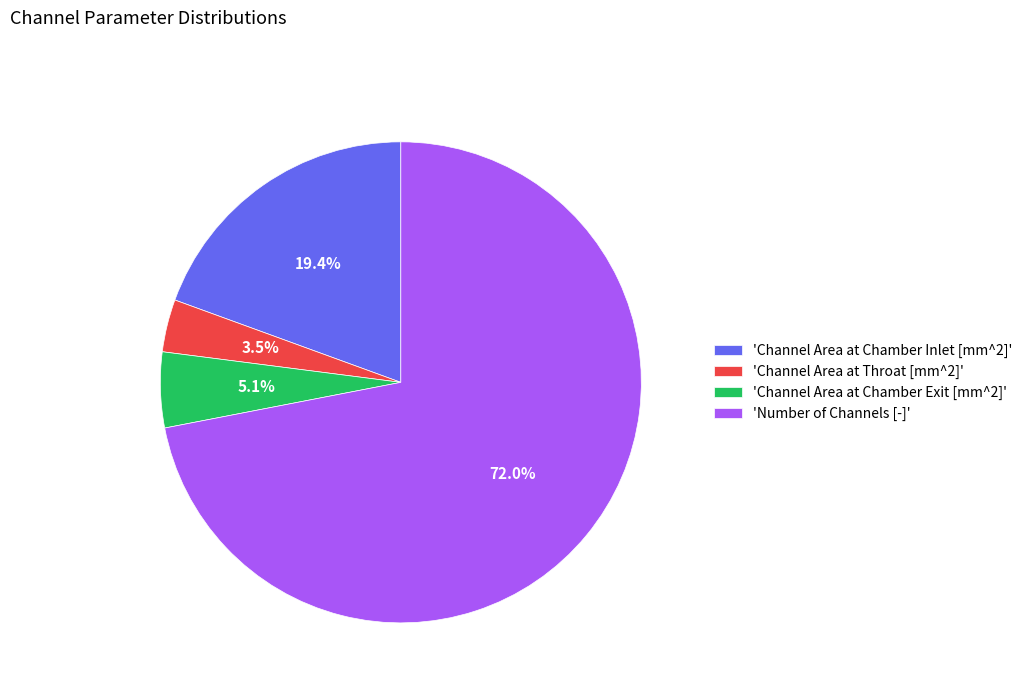

Rank the categories by value from lowest to highest.

'Channel Area at Throat [mm^2]', 'Channel Area at Chamber Exit [mm^2]', 'Channel Area at Chamber Inlet [mm^2]', 'Number of Channels [-]'